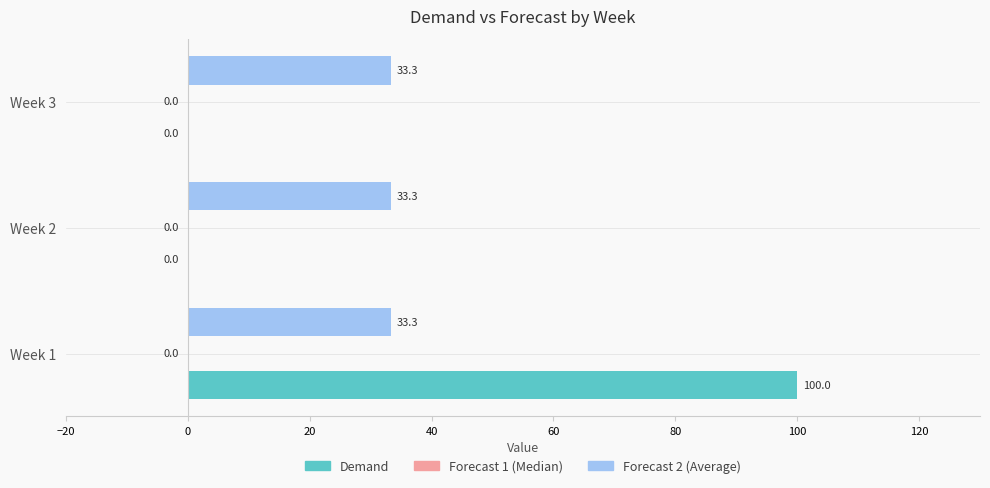

Which series changed the most between Week 1 and Week 3?

Demand